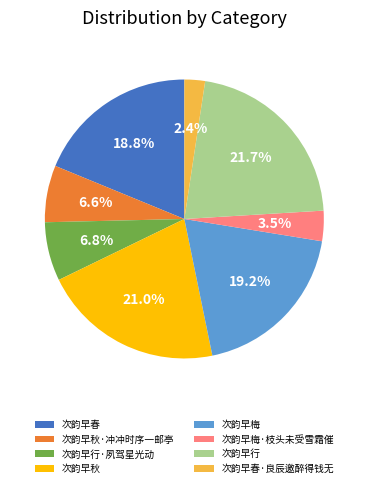

Does 次韵早行·夙驾星光动 account for over 50% of the chart?

No